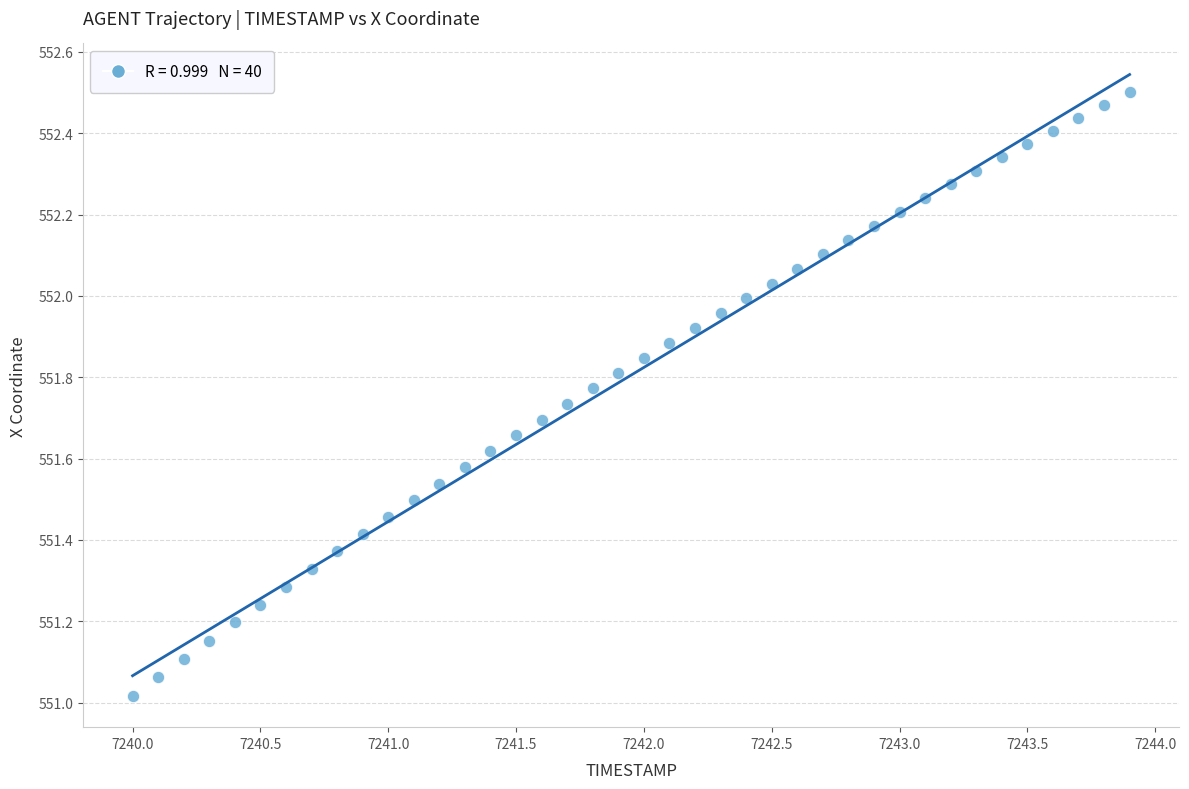

What is the range of Y values (max minus min)?

1.5